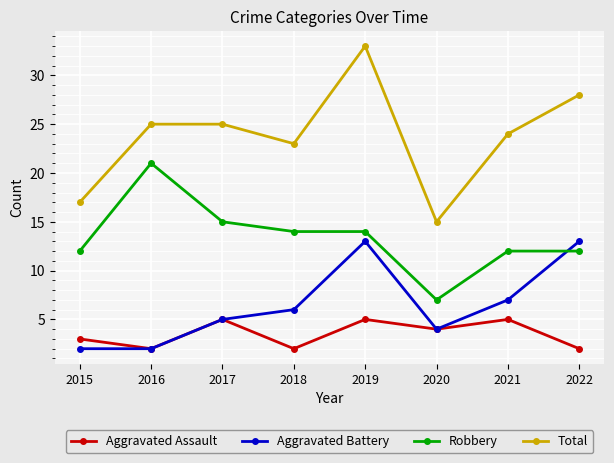

What is the difference between the second highest and minimum values in the Total series?

13